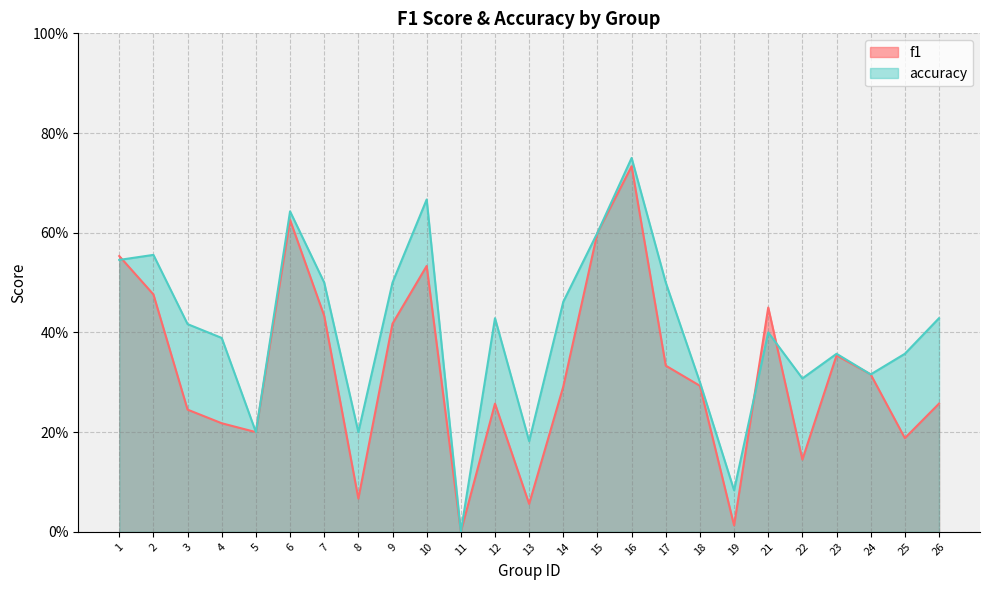

Reading left to right, transcribe all the data shown in this chart.

f1: 0.6	0.5	0.2	0.2	0.2	0.6	0.4	0.1	0.4	0.5	0.0	0.3	0.1	0.3	0.6	0.7	0.3	0.3	0.0	0.5	0.1	0.4	0.3	0.2	0.3
accuracy: 0.5	0.6	0.4	0.4	0.2	0.6	0.5	0.2	0.5	0.7	0.0	0.4	0.2	0.5	0.6	0.8	0.5	0.3	0.1	0.4	0.3	0.4	0.3	0.4	0.4